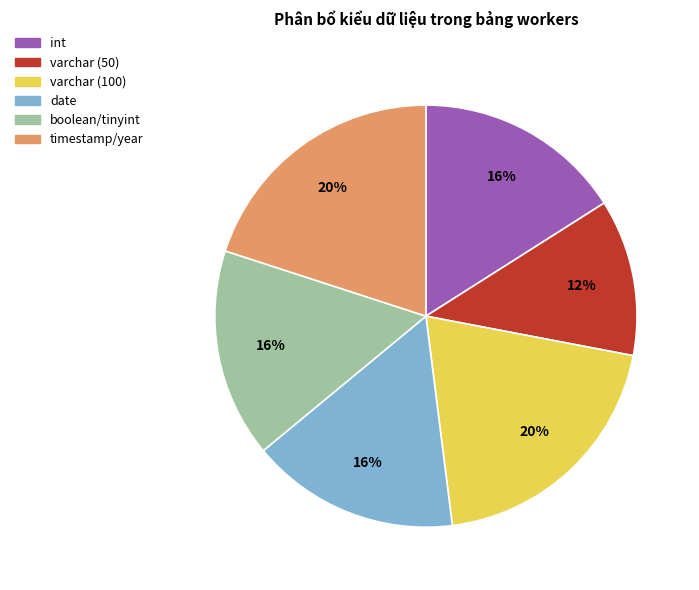

What is the ratio of the value at timestamp/year to the value at varchar (100)?

1.0